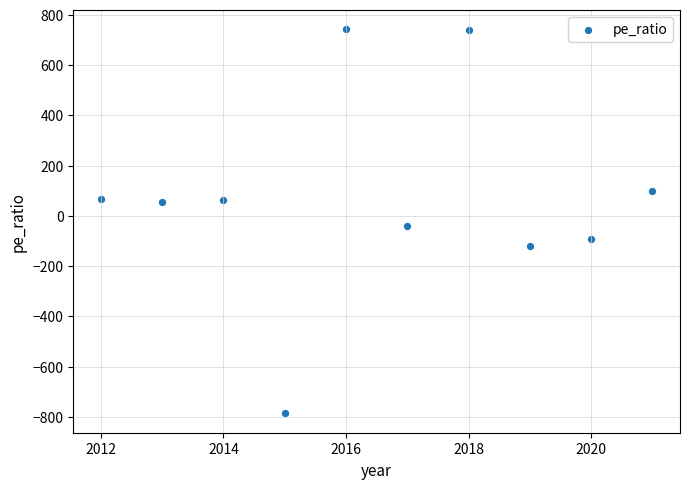

What is the average Y value?

72.7